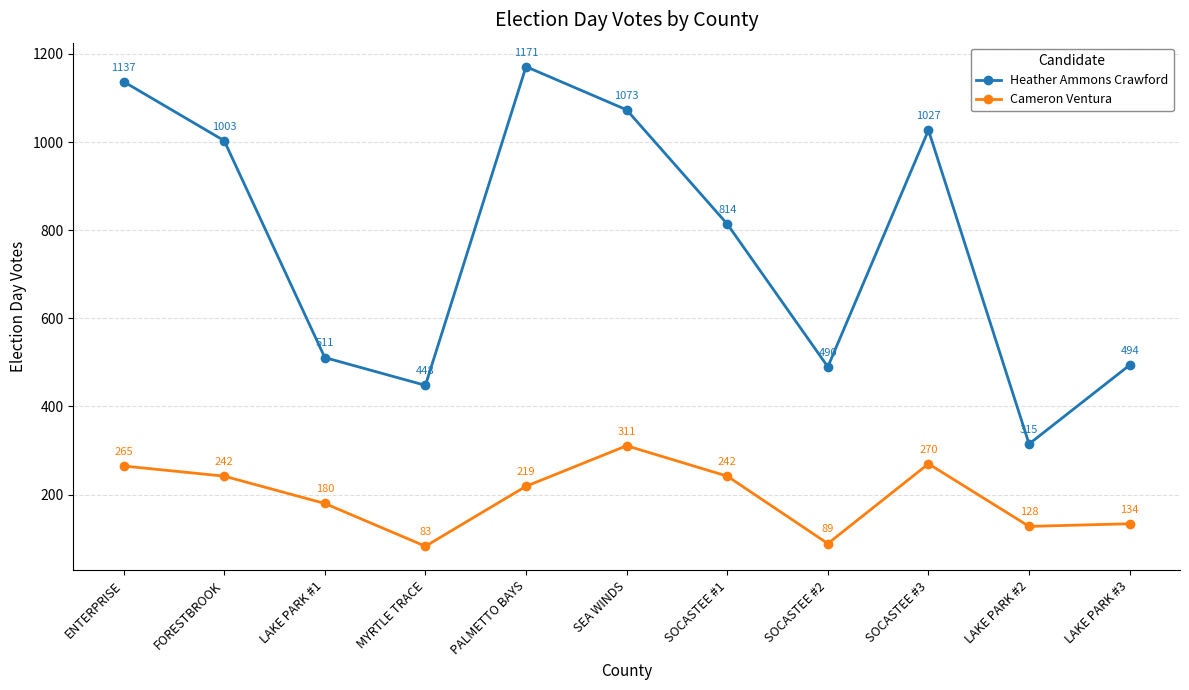

What is the average value of the Cameron Ventura series?

197